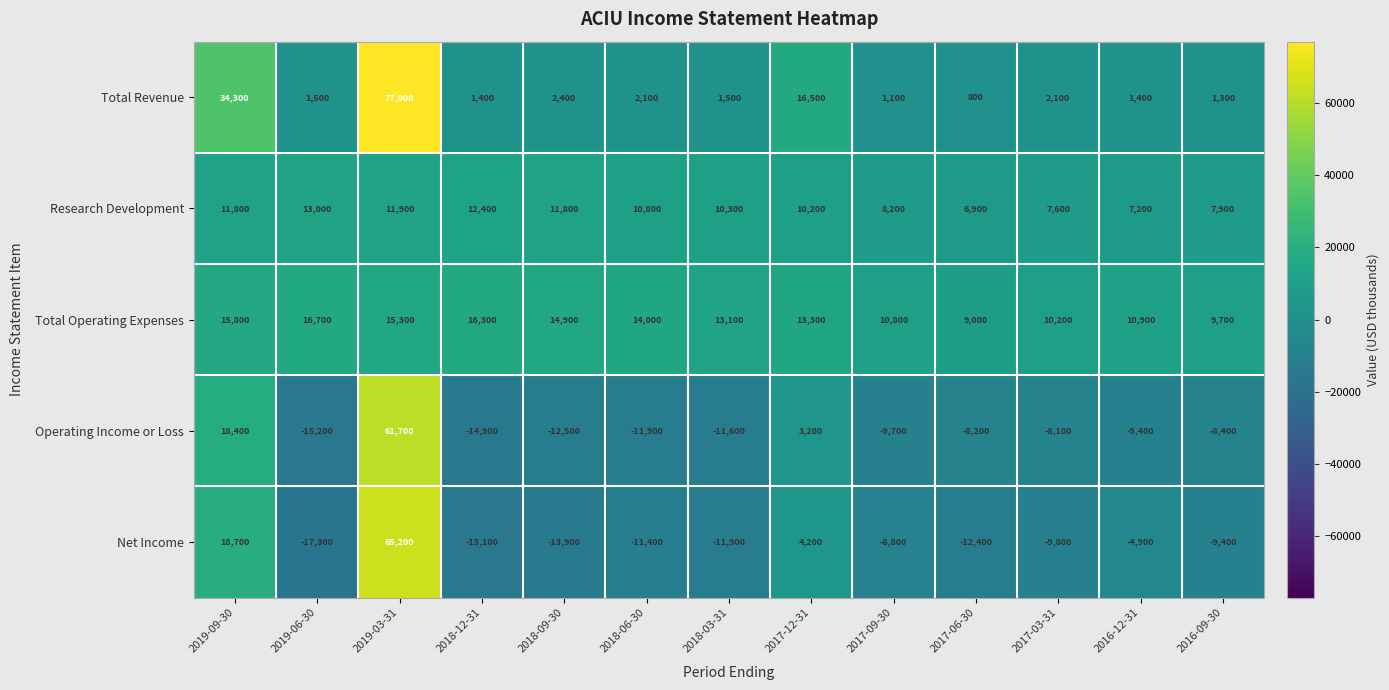

Read the Total Revenue value at 2018-09-30, to the nearest 100.

2400